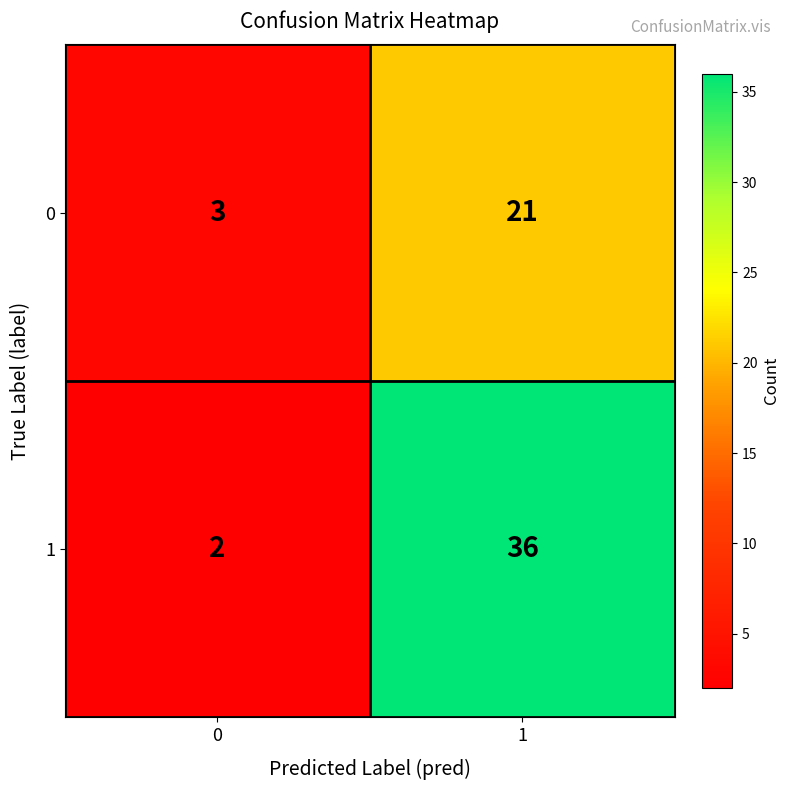

What is the spread (max minus min) of values at 0?

1